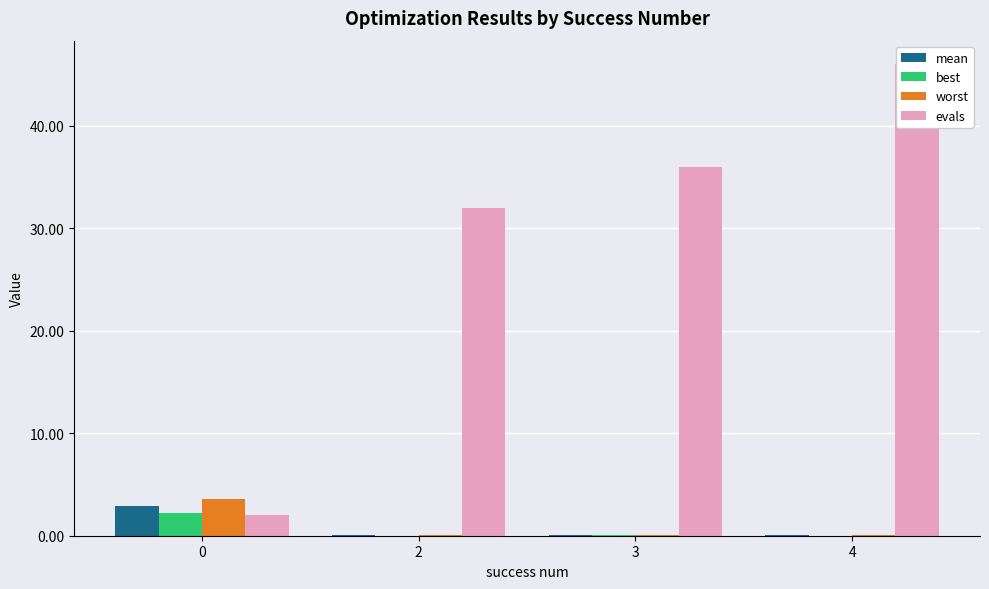

Is the value of best at 0 greater than the value of evals at 4?

No